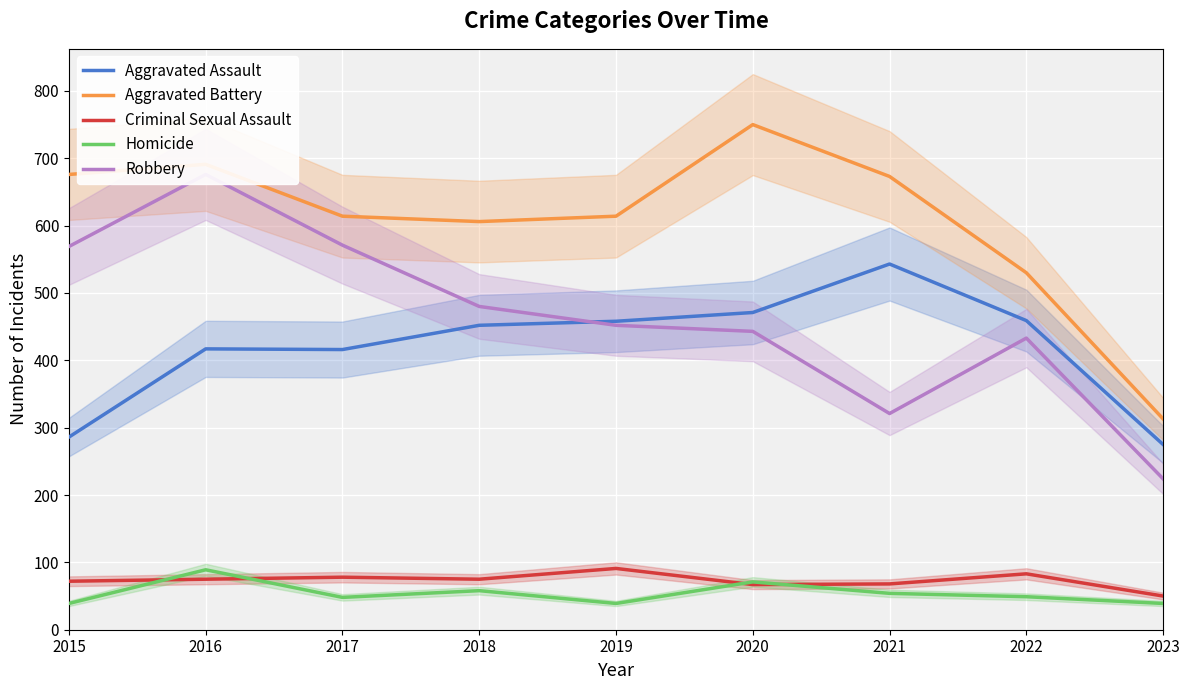

What is the sum of the Criminal Sexual Assault values at 2022 and 2016?

158